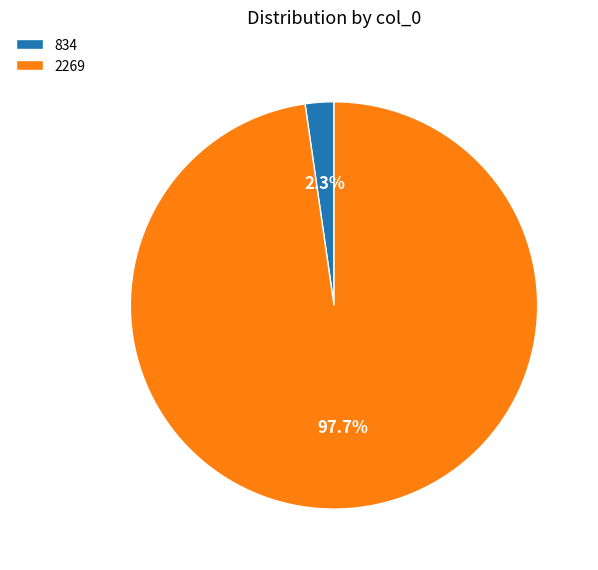

To the nearest percent, what is the average slice percentage?

50%